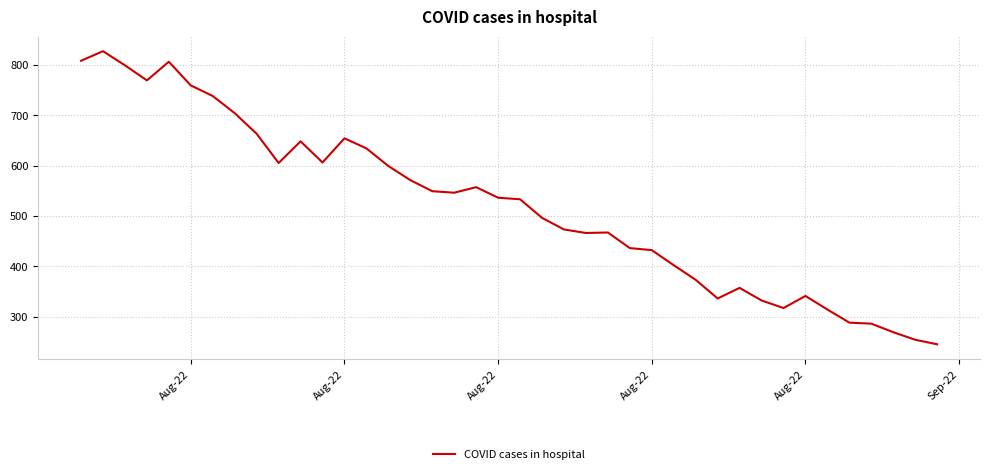

What is the difference between the maximum and minimum values?

582